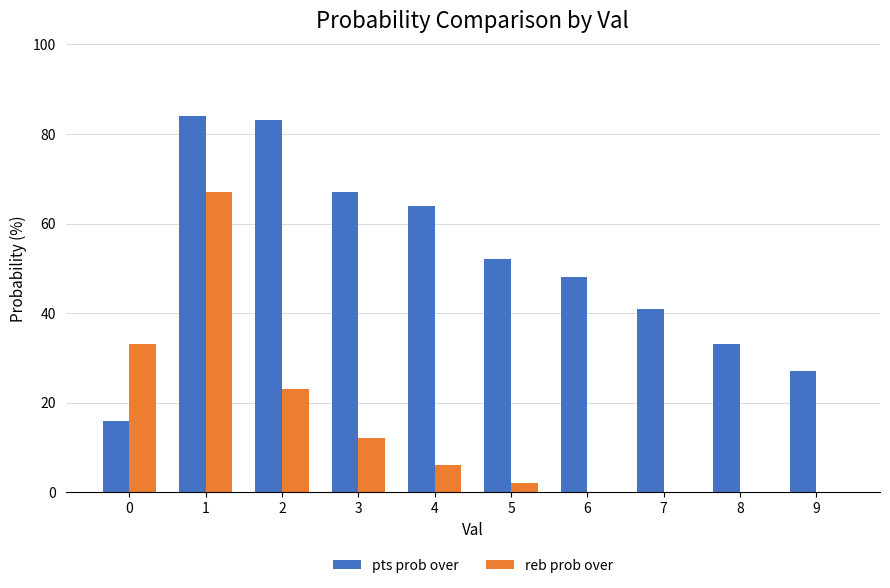

What is the greatest value displayed?

84